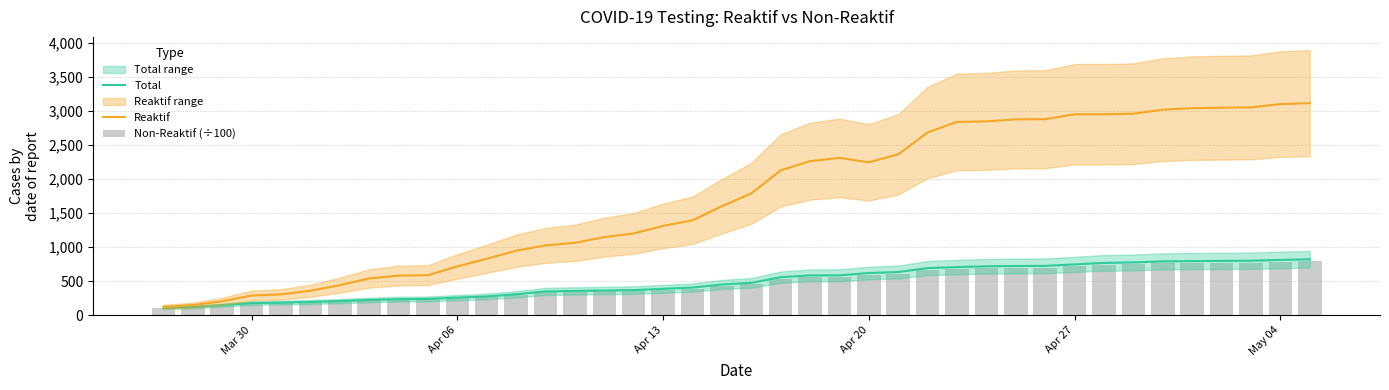

The value of Total at Apr 20 is 621.0. True or false?

True